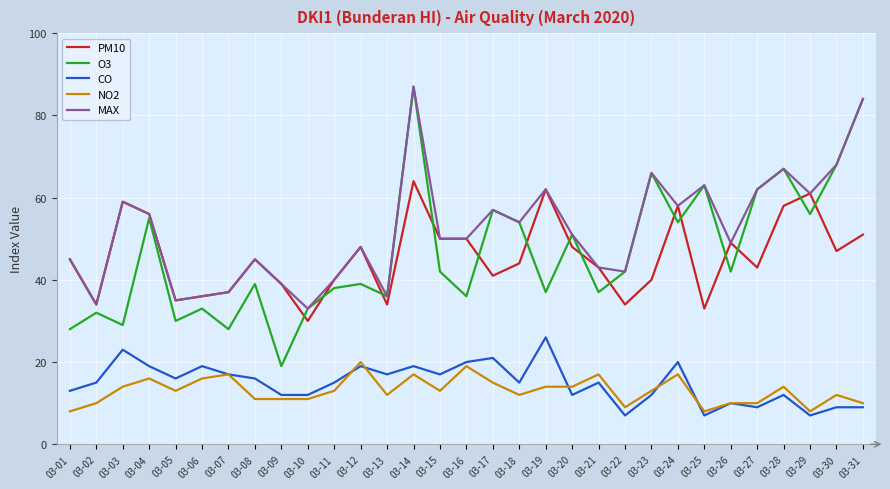

What is the sum of the PM10 values at 03-12 and 03-29?

109